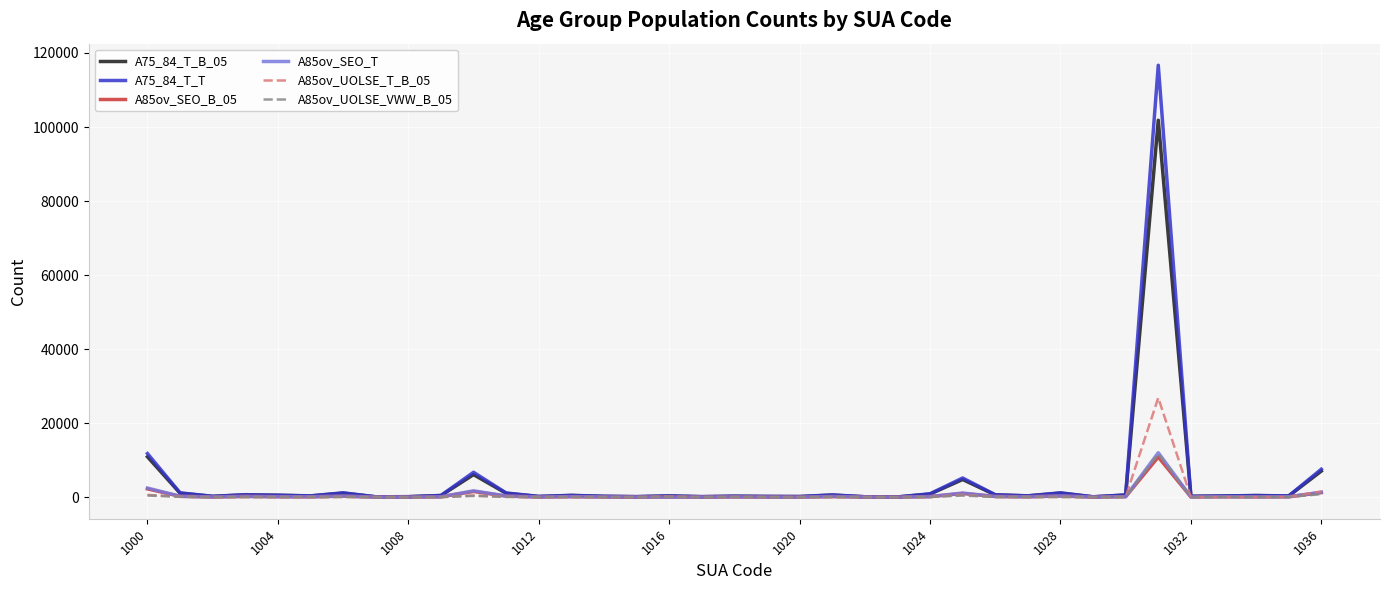

Which series has the largest range (max minus min)?

A75_84_T_T